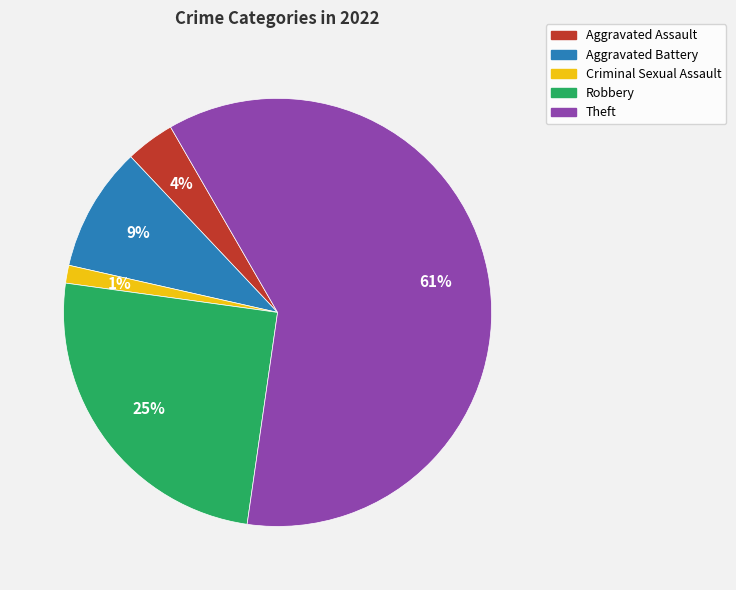

To the nearest percent, what percentage of the pie is Aggravated Assault?

4%